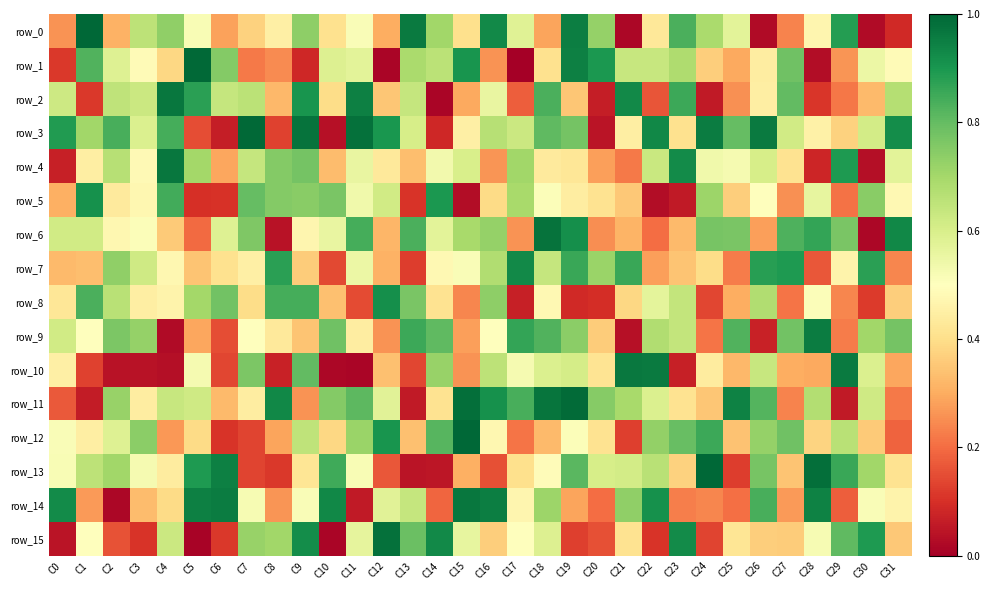

Which series changed the most between C11 and C18?

row_14